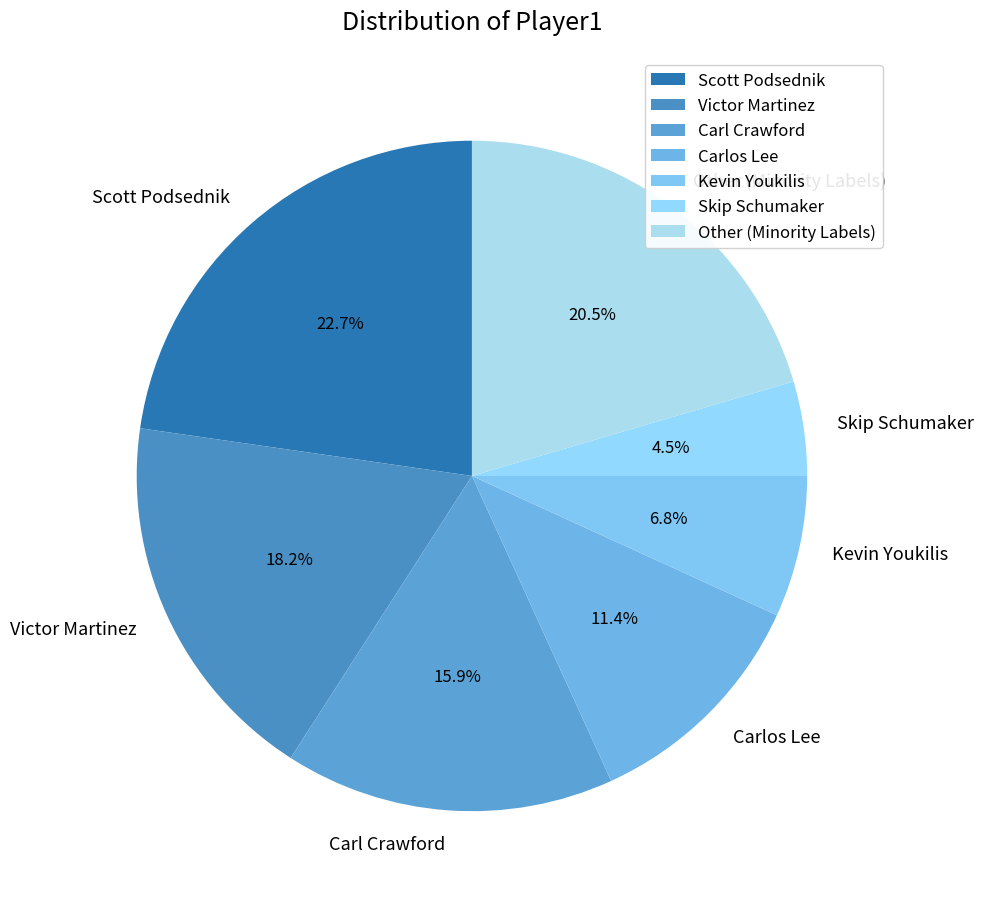

Which has a higher value, Victor Martinez or Scott Podsednik?

Scott Podsednik